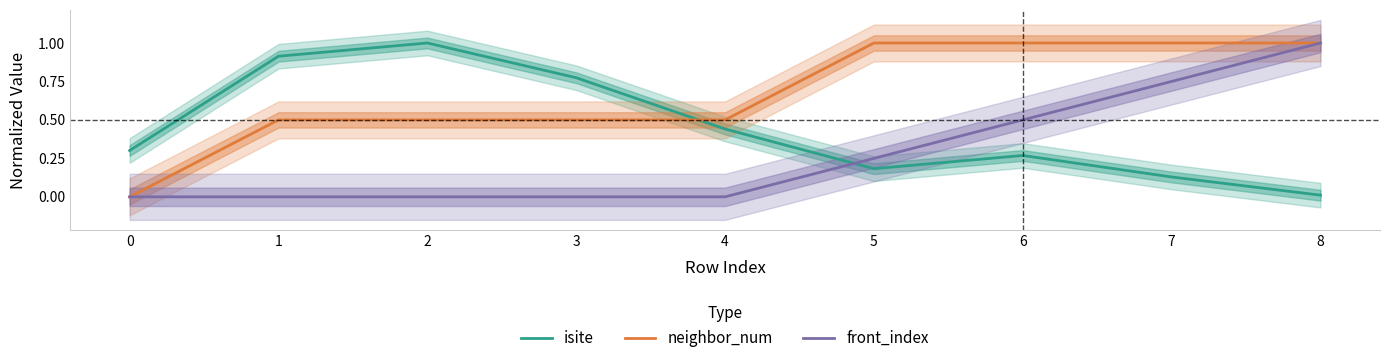

Which series has the widest spread of values?

neighbor_num